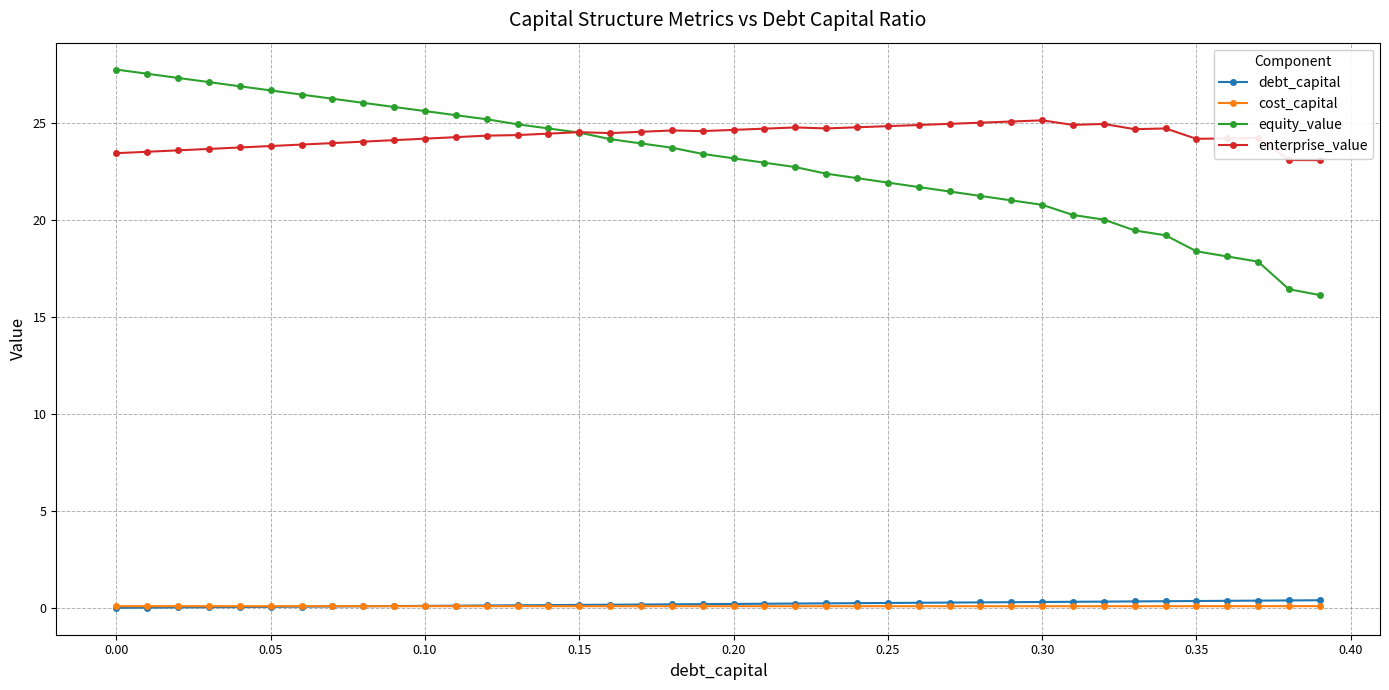

Which series has the largest range (max minus min)?

equity_value